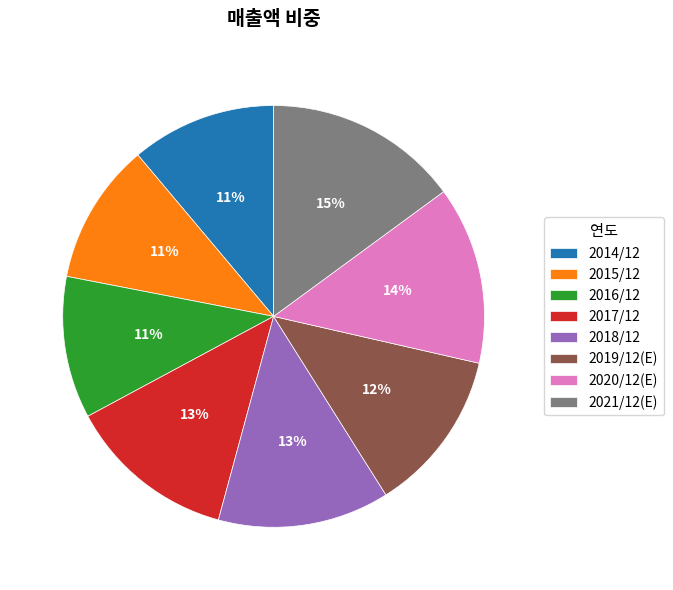

To the nearest percent, what is the average slice percentage?

12%